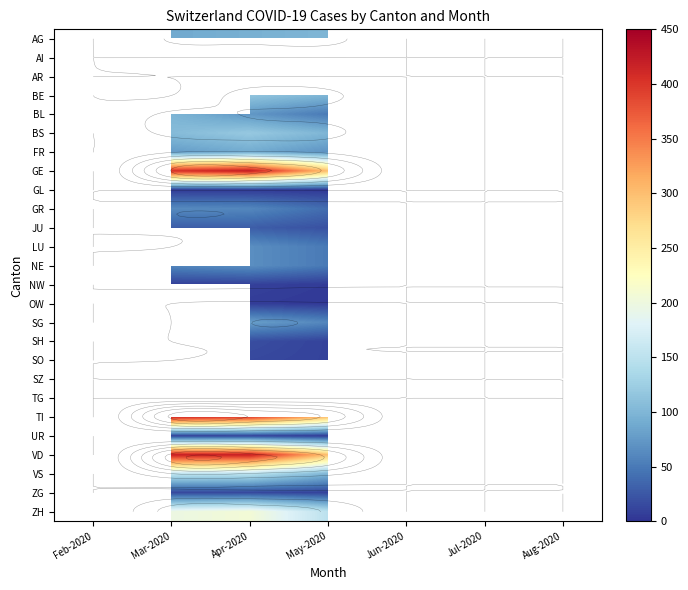

How many values in NE are above zero?

3